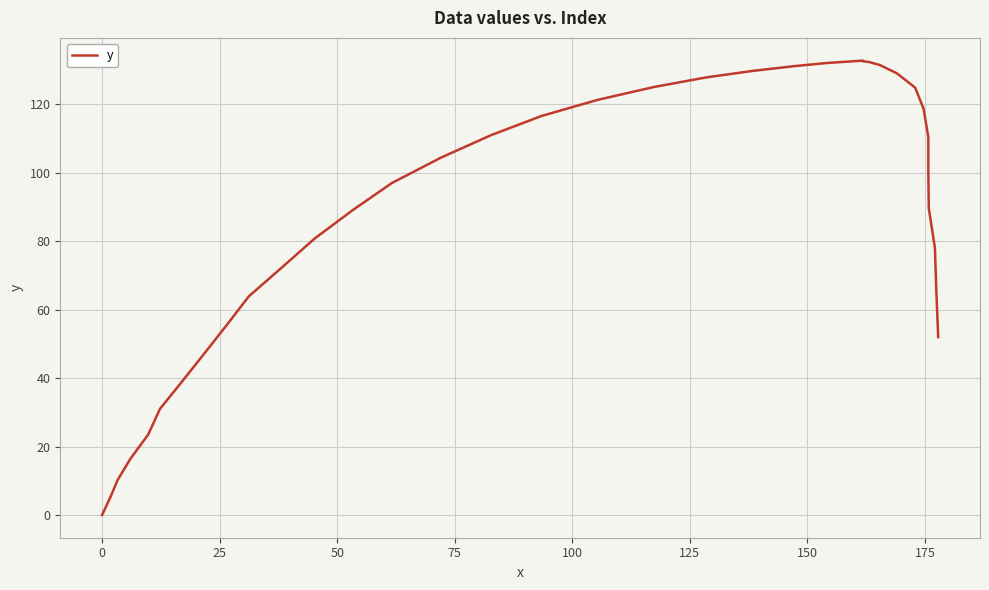

True or false: the data shows 94.0 at 38.

False